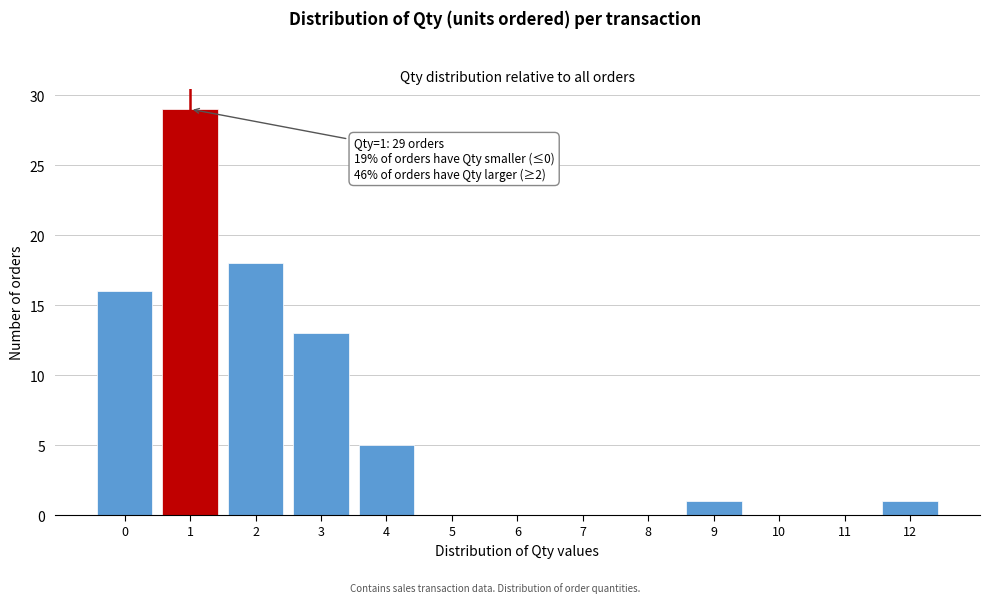

Over which range of the x-axis is the bar tallest?

0.5 to 1.5